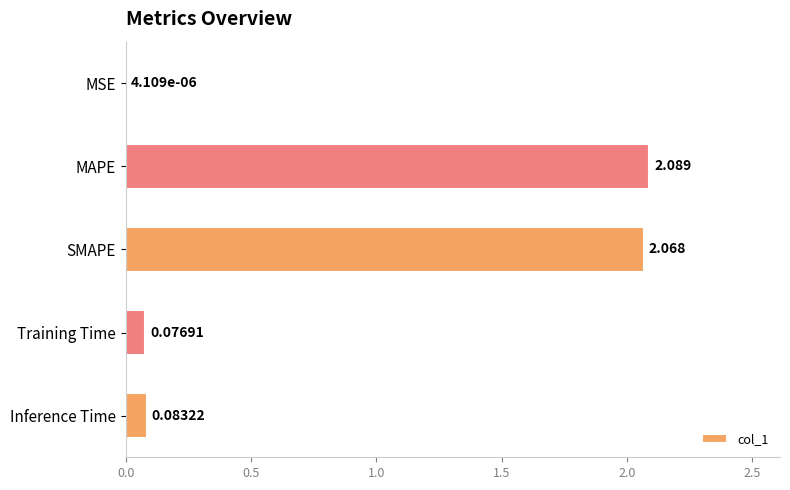

What is the sum of all values?

4.3